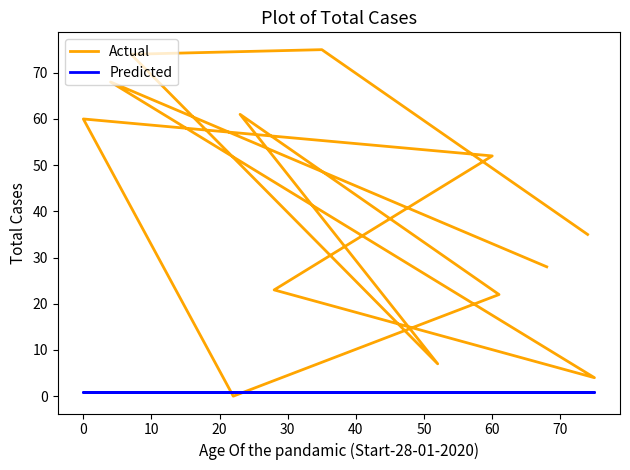

True or false: Predicted has a value of 1 at 0.

False